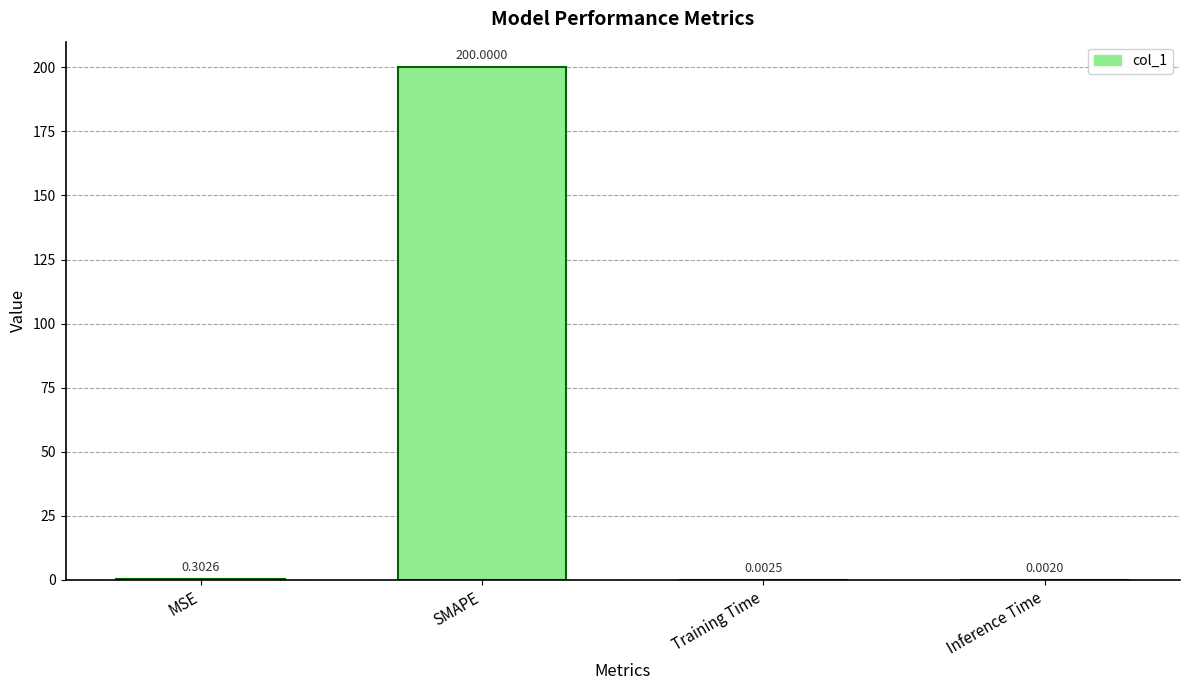

Where is the data nearest to the value 100?

MSE